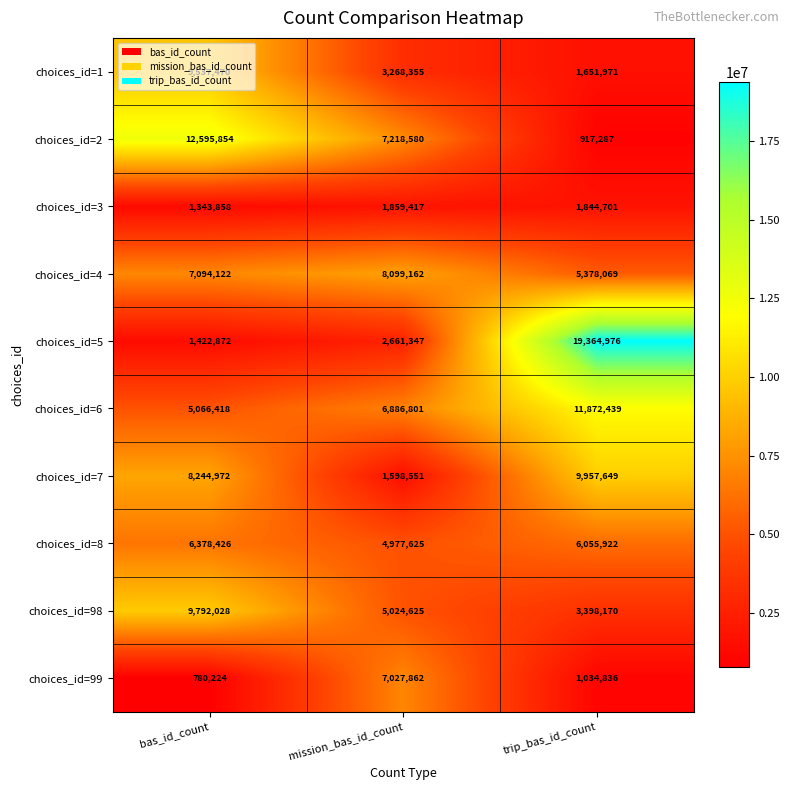

List the labels in order of choices_id=8 value, smallest first.

mission_bas_id_count, trip_bas_id_count, bas_id_count